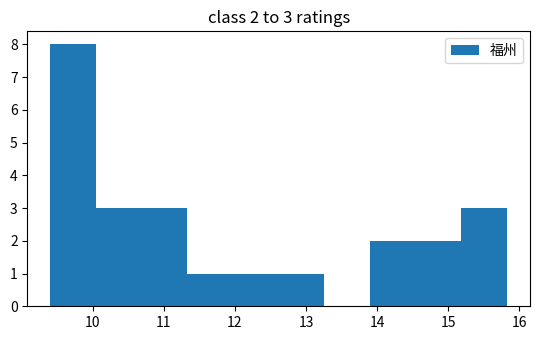

Which range on the x-axis has the tallest bar?

9.4 to 10.0